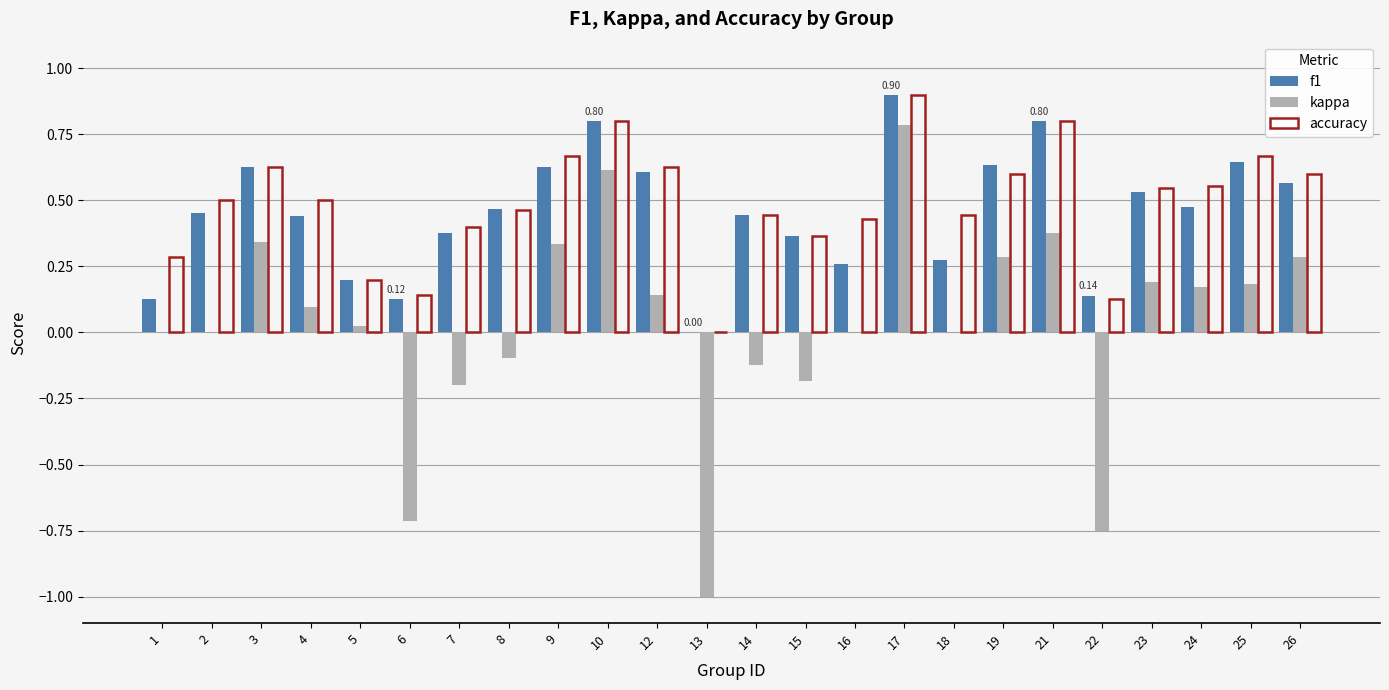

Is the value of accuracy at 1 greater than the value of f1 at 25?

No